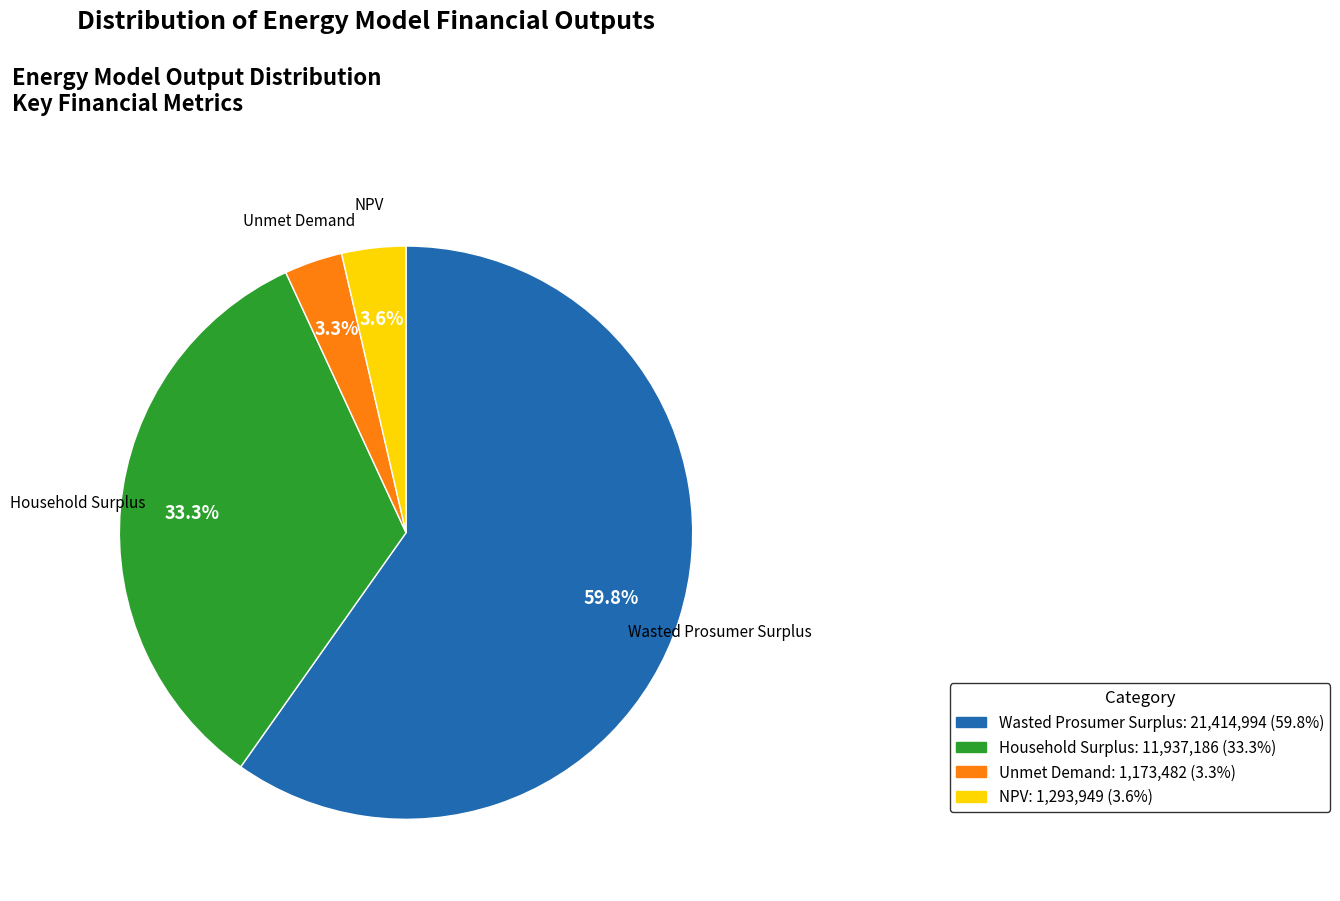

Which category has the biggest portion of the pie?

Wasted Prosumer Surplus